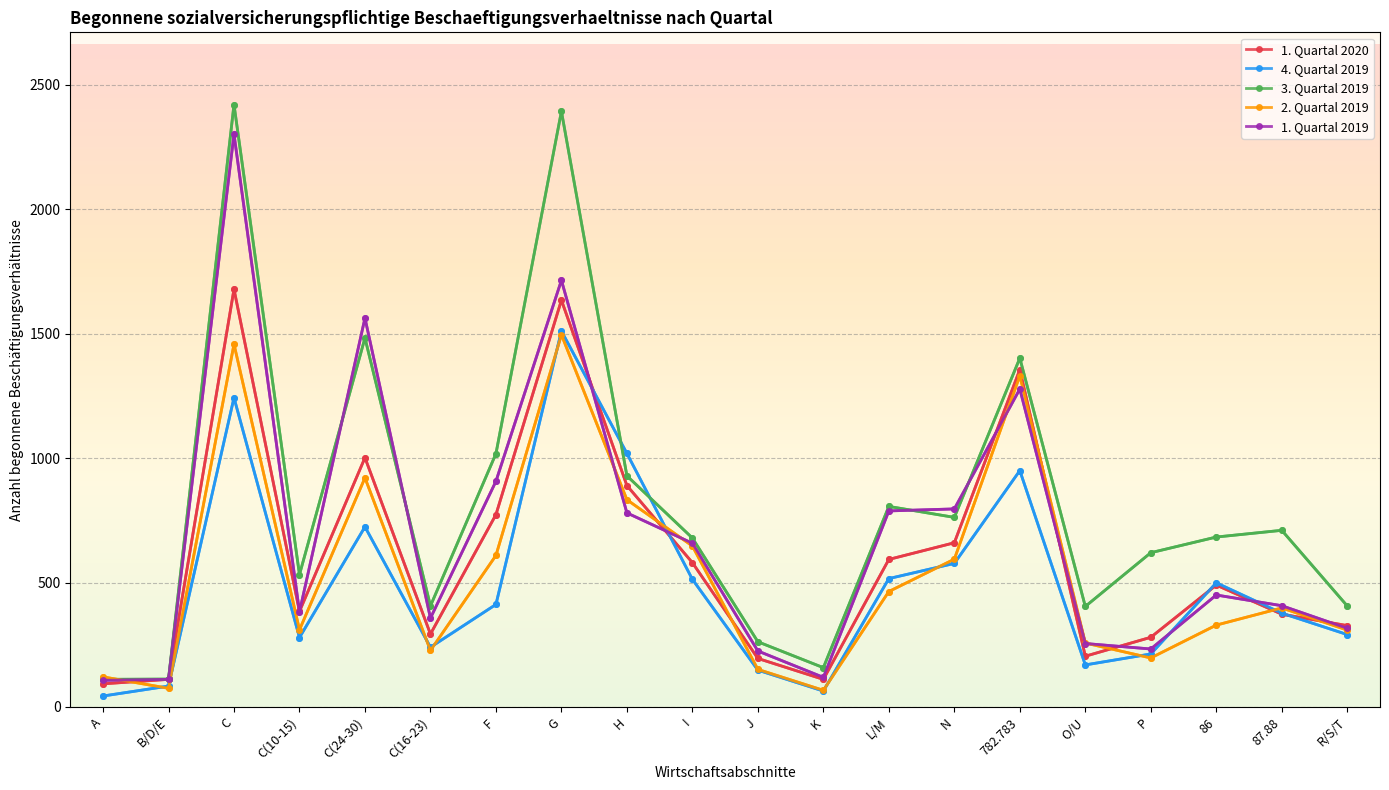

At which category is the sum across all series the highest?

C